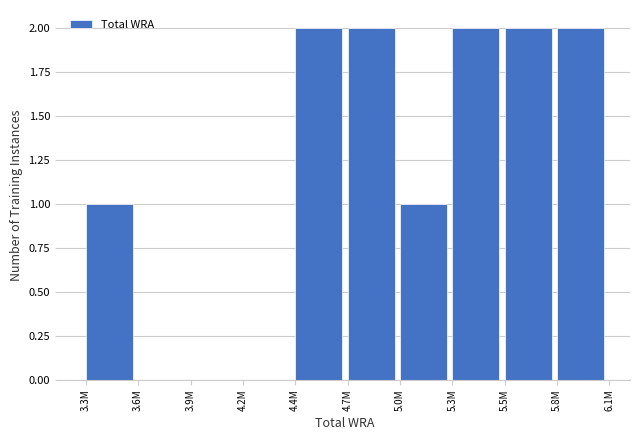

Reading left to right, what are all the values shown in this chart?

3.3M=1	3.6M=0	3.9M=0	4.2M=0	4.4M=2	4.7M=2	5.0M=1	5.3M=2	5.5M=2	5.8M=2